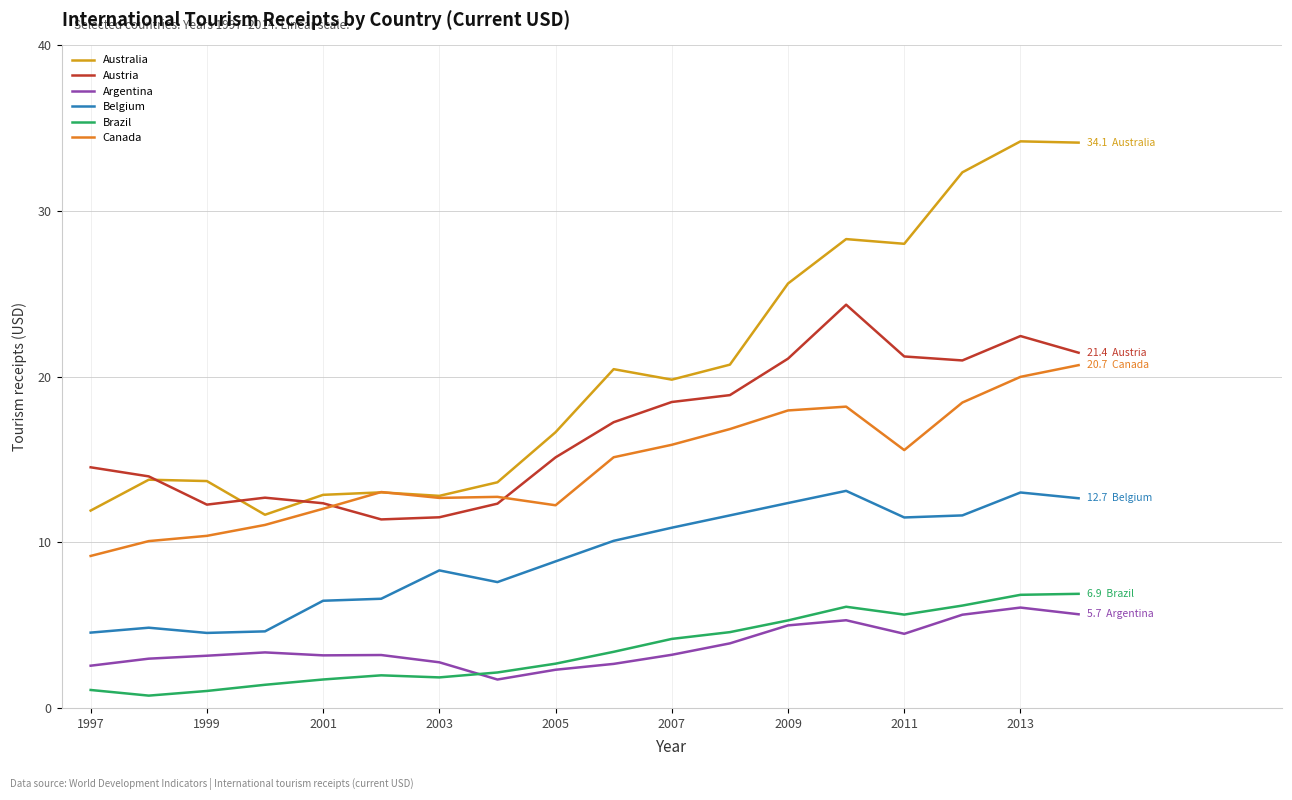

True or false: Belgium and Argentina intersect in this chart.

False